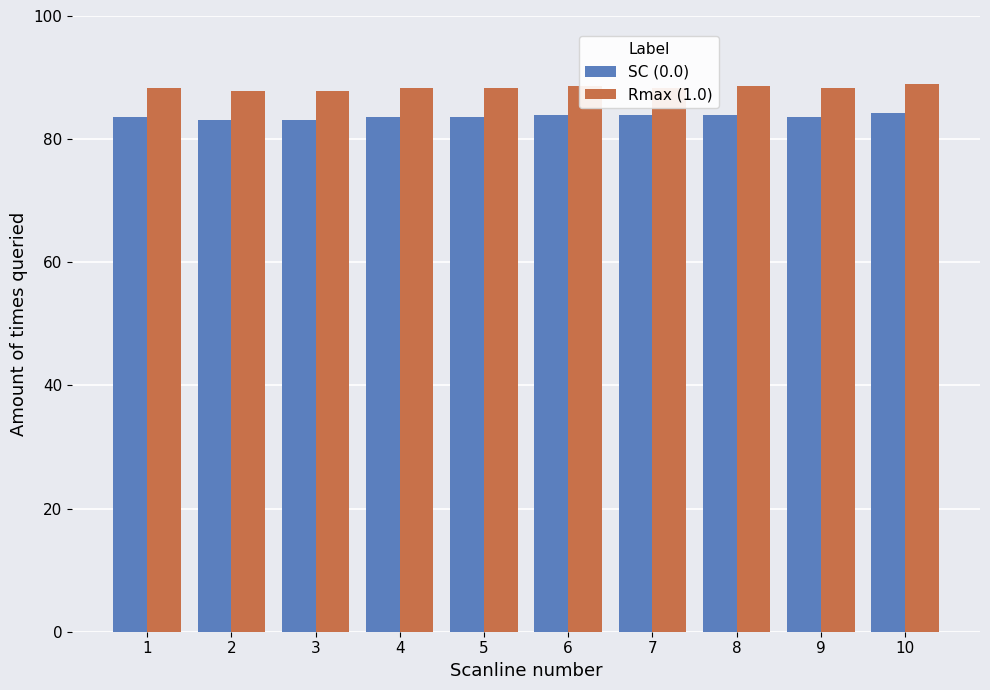

The Rmax (1.0) series shows 21.3 at 10. True or false?

False